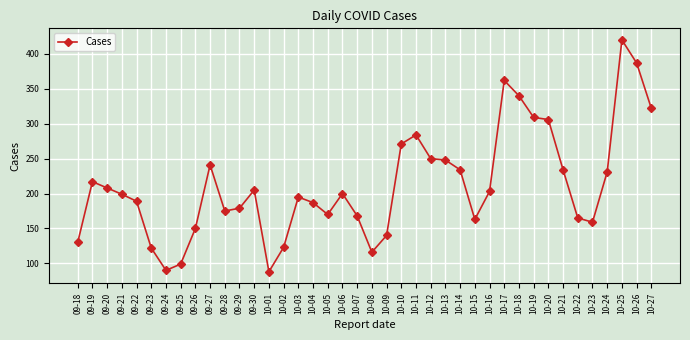

True or false: the data has more than 0 interior local peaks.

True